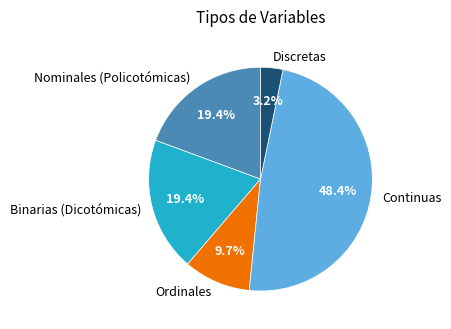

Is the sum of Ordinales and Nominales (Policotómicas) greater than half?

No